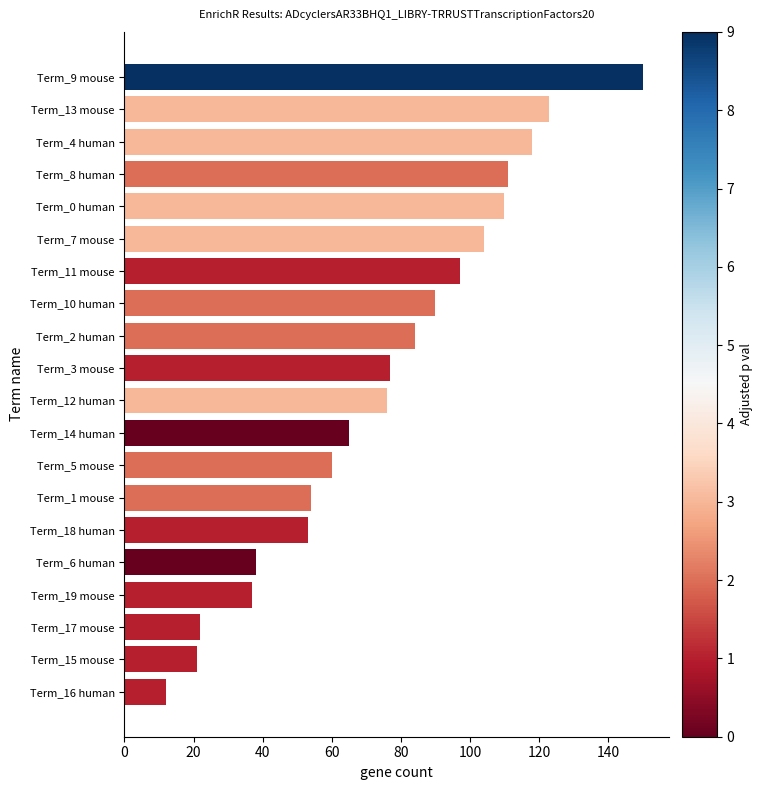

Reading top to bottom, list all the values displayed in this chart.

150	123	118	111	110	104	97	90	84	77	76	65	60	54	53	38	37	22	21	12